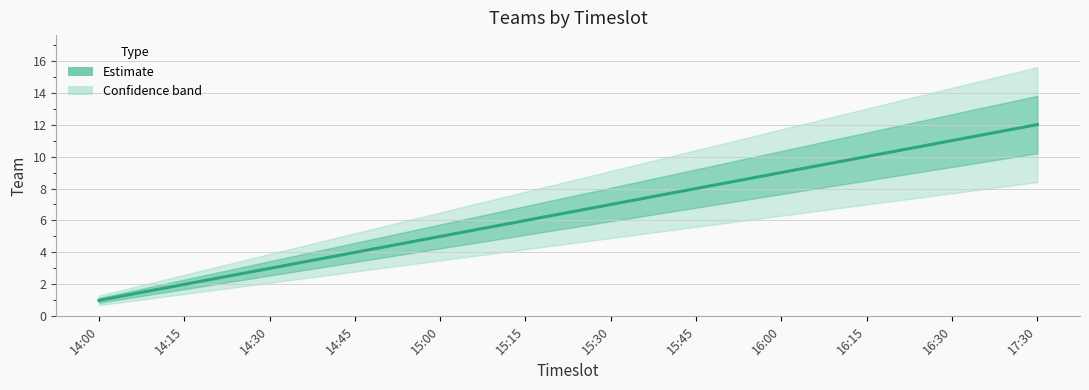

What is the approximate value at 15:00, to the nearest 5?

5